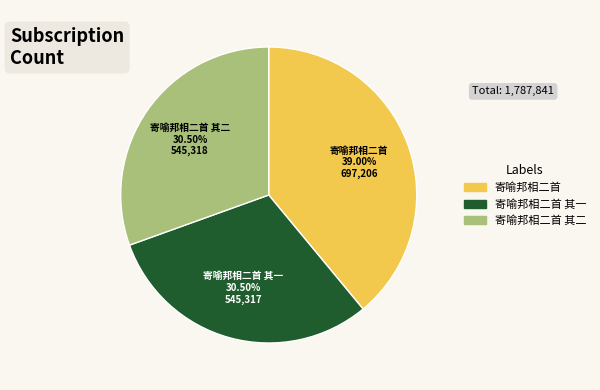

Is there a majority slice in this chart?

No